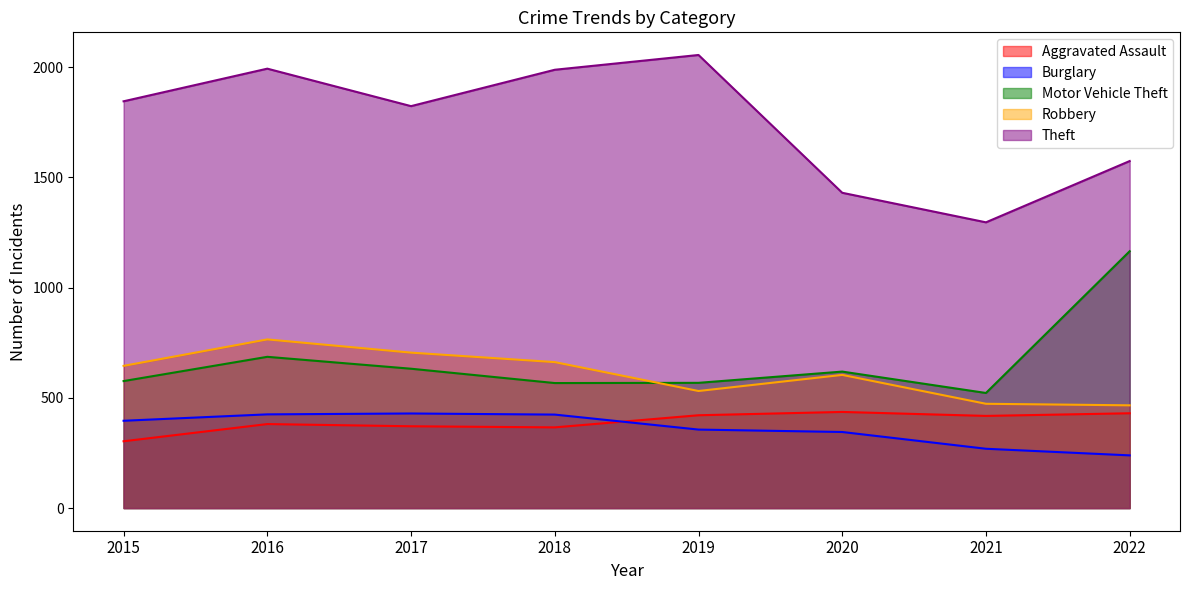

At which category is the sum across all series the highest?

2016